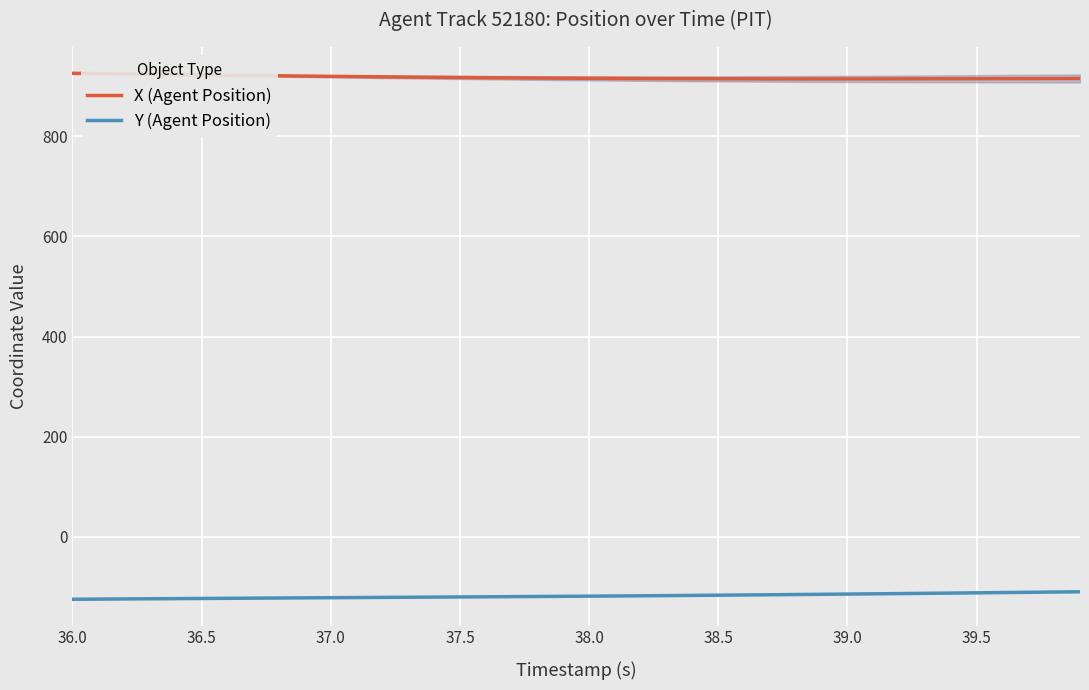

What is the smallest value displayed?

-124.9